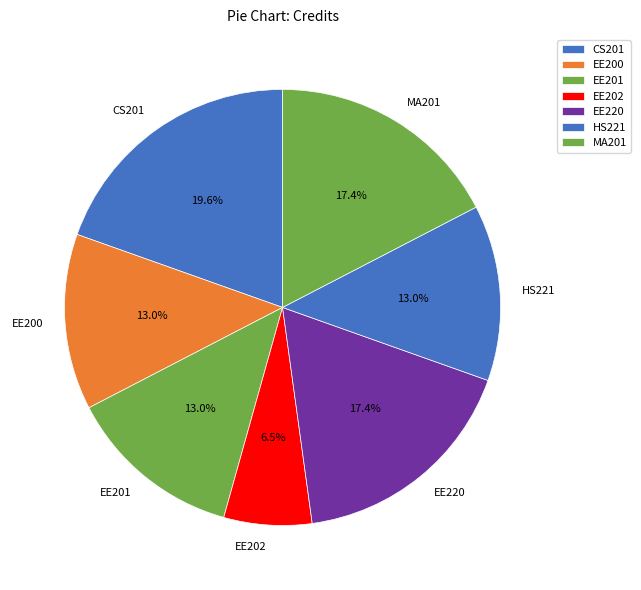

Which category has the smallest portion of the pie?

EE202